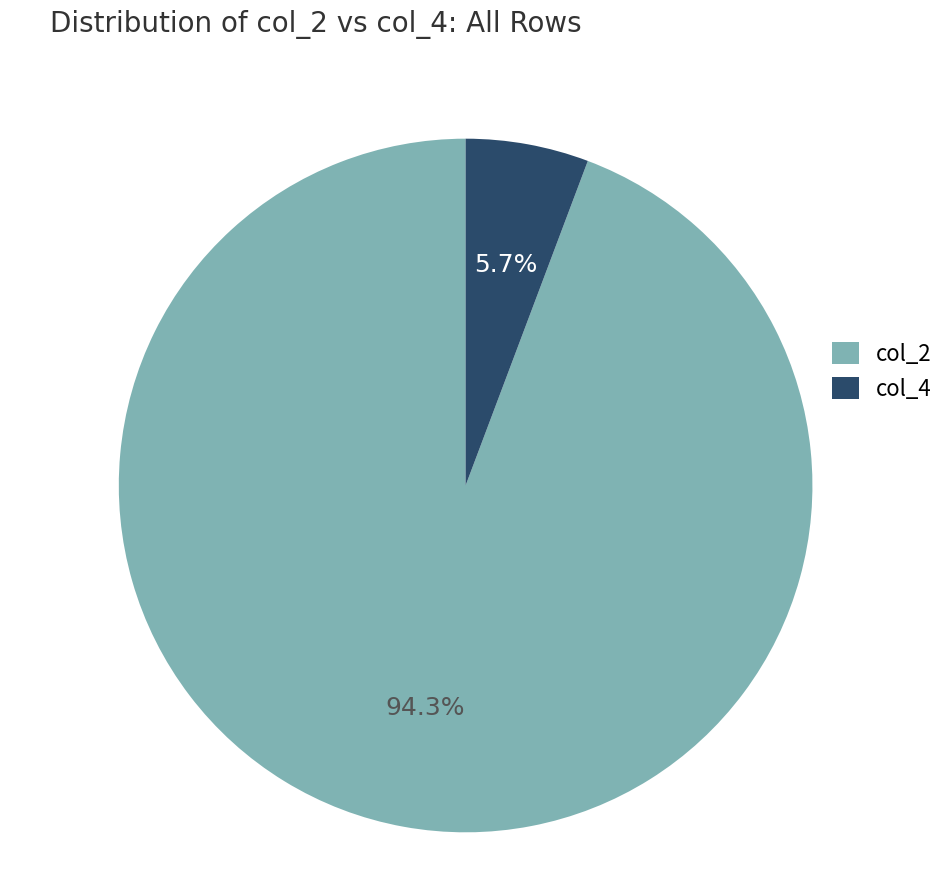

Which has a higher value, col_2 or col_4?

col_2